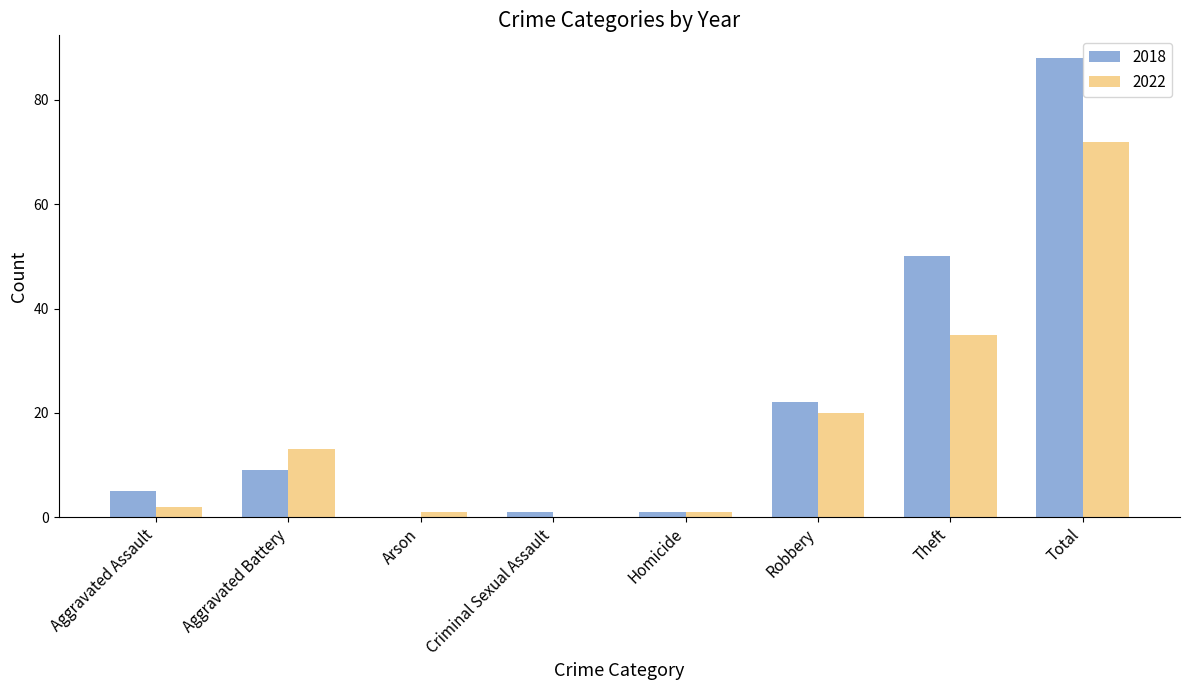

How many data points does each series have?

8